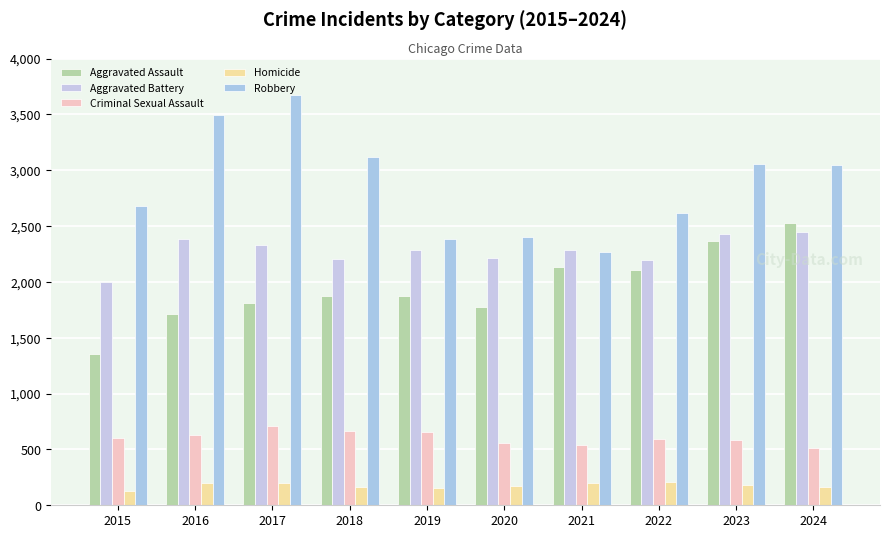

How many values in the Criminal Sexual Assault series are below 598?

5